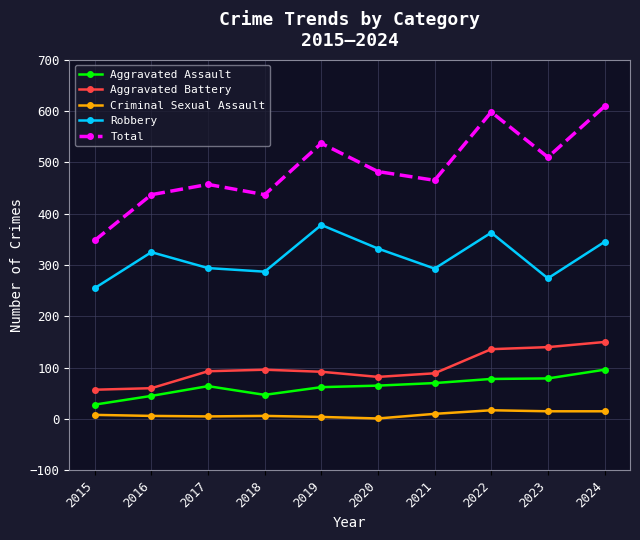

Which series changed the most between 2016 and 2023?

Aggravated Battery